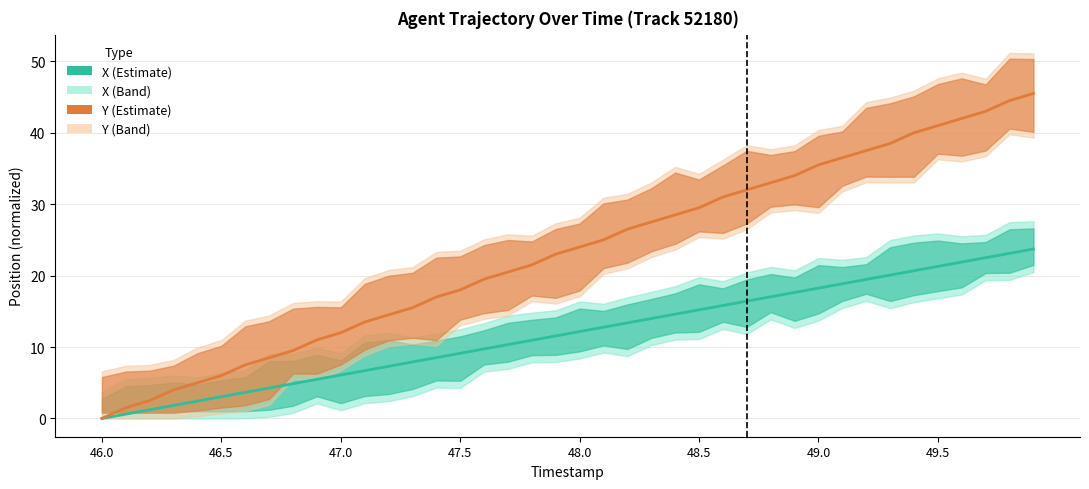

True or false: X and Y cross at least once.

False